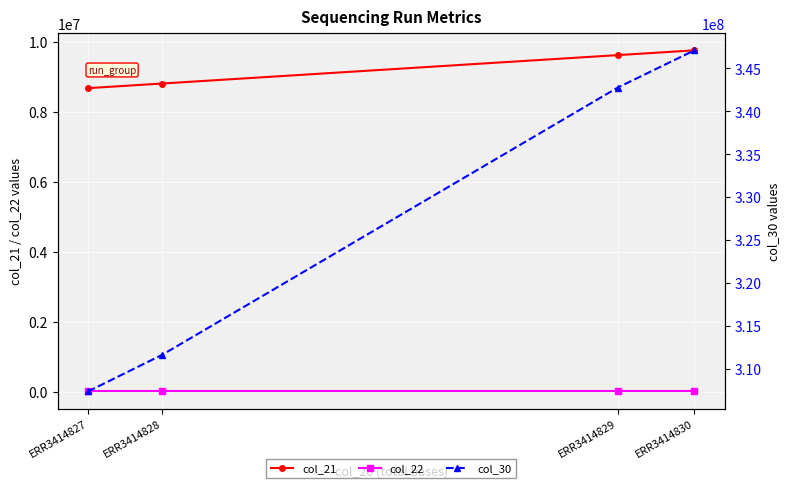

Reading left to right, transcribe all the data shown in this chart.

col_21: 8670453	8802992	9614383	9750812
col_22: 3702	3702	3702	3702
col_30: 307378742	311656160	342762470	347092056